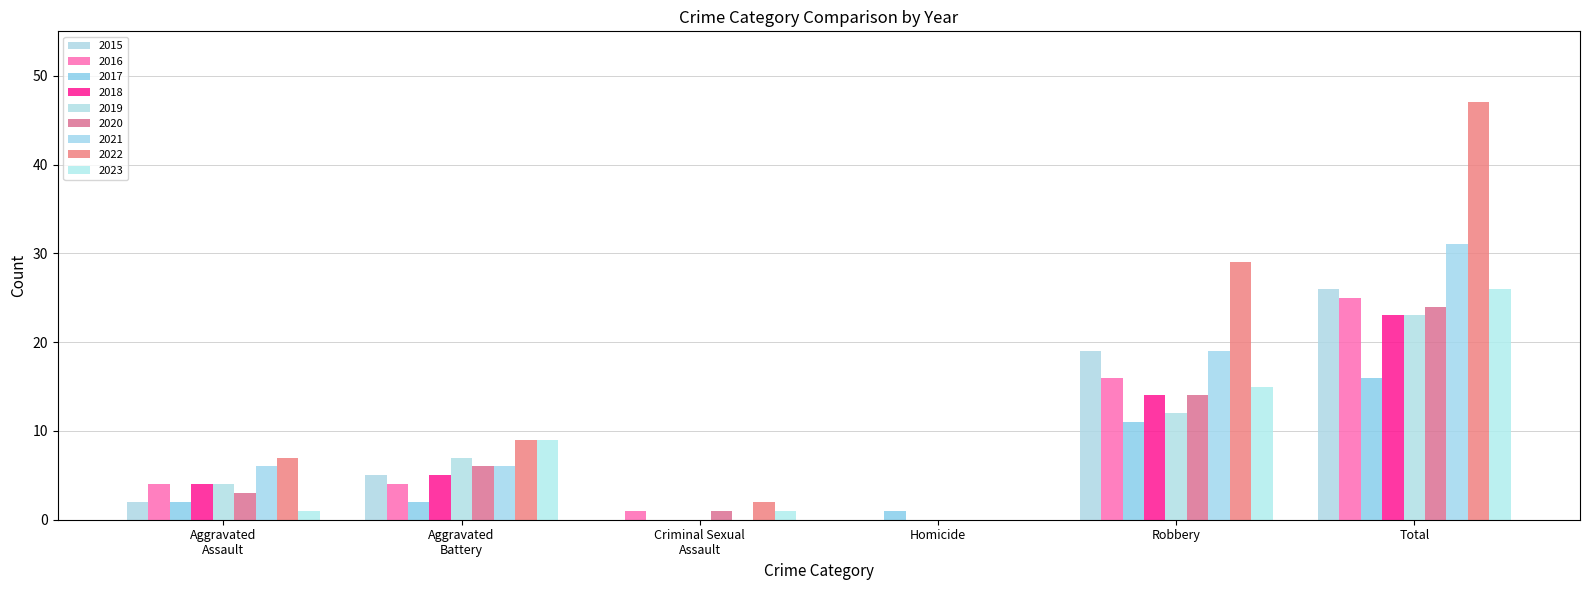

Is it true that 2022 equals 0 at Homicide?

True